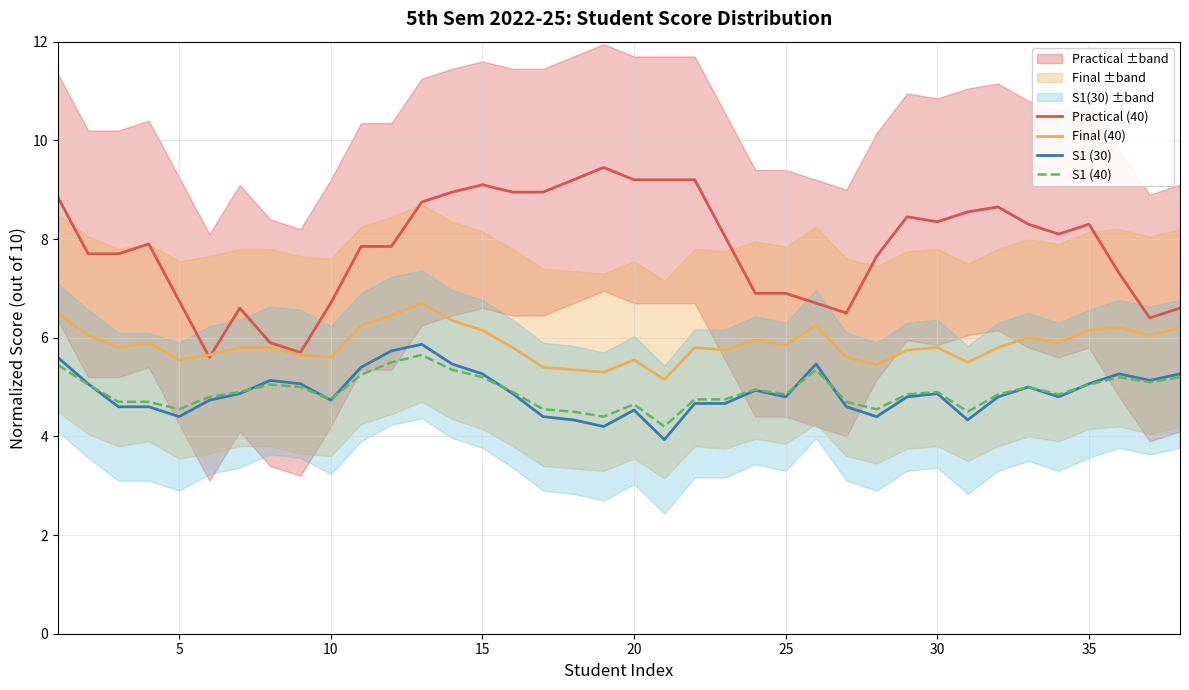

Reading left to right, list all the values displayed in this chart.

Practical (40): 8.8	7.7	7.7	7.9	6.8	5.6	6.6	5.9	5.7	6.7	7.8	7.8	8.8	8.9	9.1	8.9	8.9	9.2	9.4	9.2	9.2	9.2	8.1	6.9	6.9	6.7	6.5	7.7	8.4	8.3	8.6	8.7	8.3	8.1	8.3	7.3	6.4	6.6
Final (40): 6.5	6.0	5.8	5.9	5.5	5.7	5.8	5.8	5.7	5.6	6.2	6.5	6.7	6.3	6.2	5.8	5.4	5.3	5.3	5.5	5.2	5.8	5.8	6.0	5.8	6.2	5.6	5.5	5.8	5.8	5.5	5.8	6.0	5.9	6.2	6.2	6.0	6.2
S1 (30): 5.6	5.1	4.6	4.6	4.4	4.7	4.9	5.1	5.1	4.7	5.4	5.7	5.9	5.5	5.3	4.9	4.4	4.3	4.2	4.5	3.9	4.7	4.7	4.9	4.8	5.5	4.6	4.4	4.8	4.9	4.3	4.8	5.0	4.8	5.1	5.3	5.1	5.3
S1 (40): 5.5	5.0	4.7	4.7	4.5	4.8	4.9	5.0	5.0	4.8	5.2	5.5	5.7	5.3	5.2	4.9	4.5	4.5	4.4	4.7	4.2	4.8	4.8	5.0	4.8	5.3	4.7	4.5	4.8	4.9	4.5	4.8	5.0	4.8	5.0	5.2	5.1	5.2